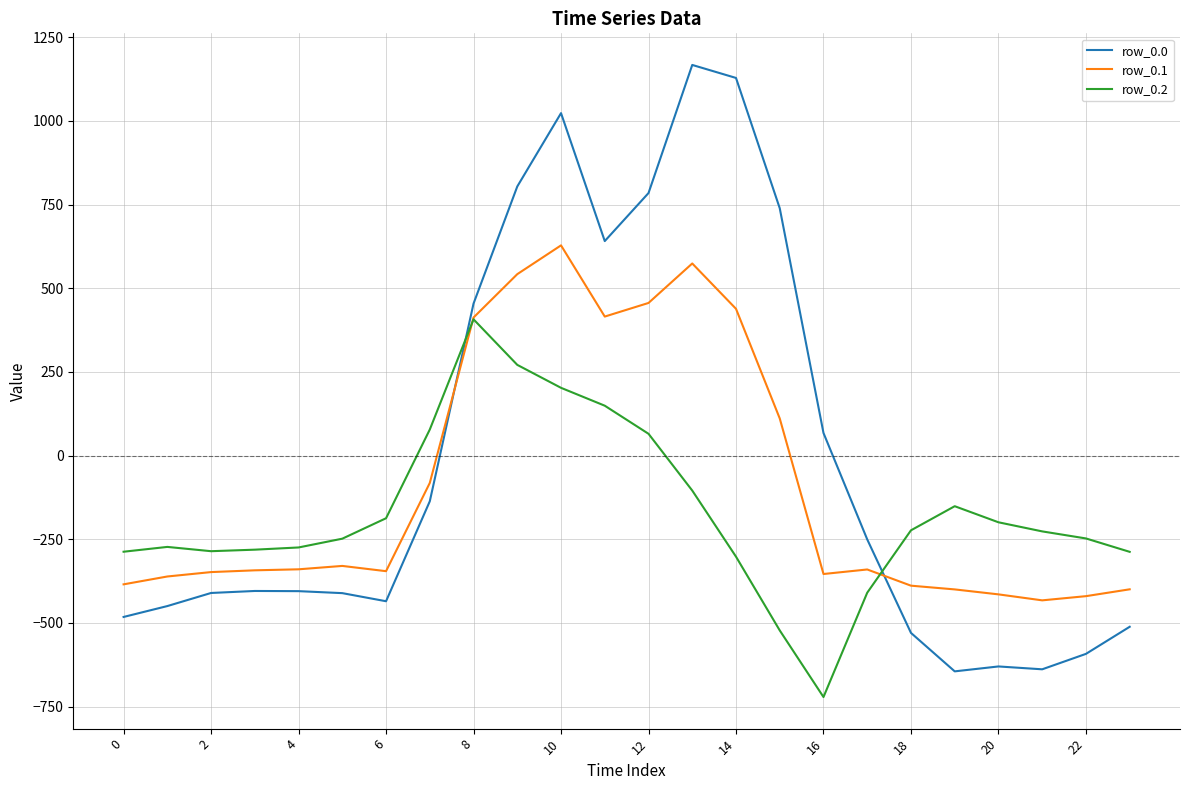

List the series in order of their peak value, lowest first.

row_0.2, row_0.1, row_0.0